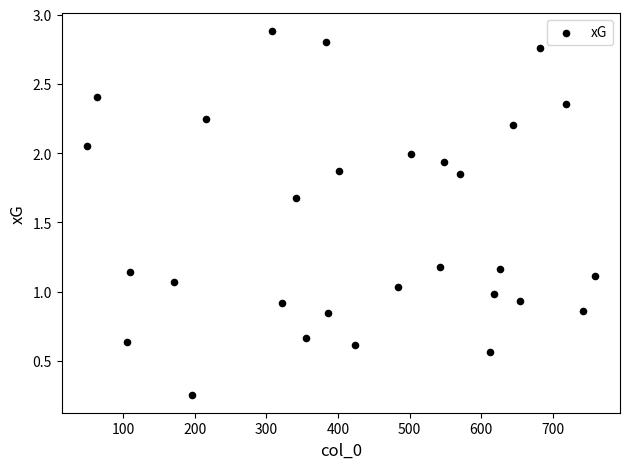

What is the range of X values (max minus min)?

708.0